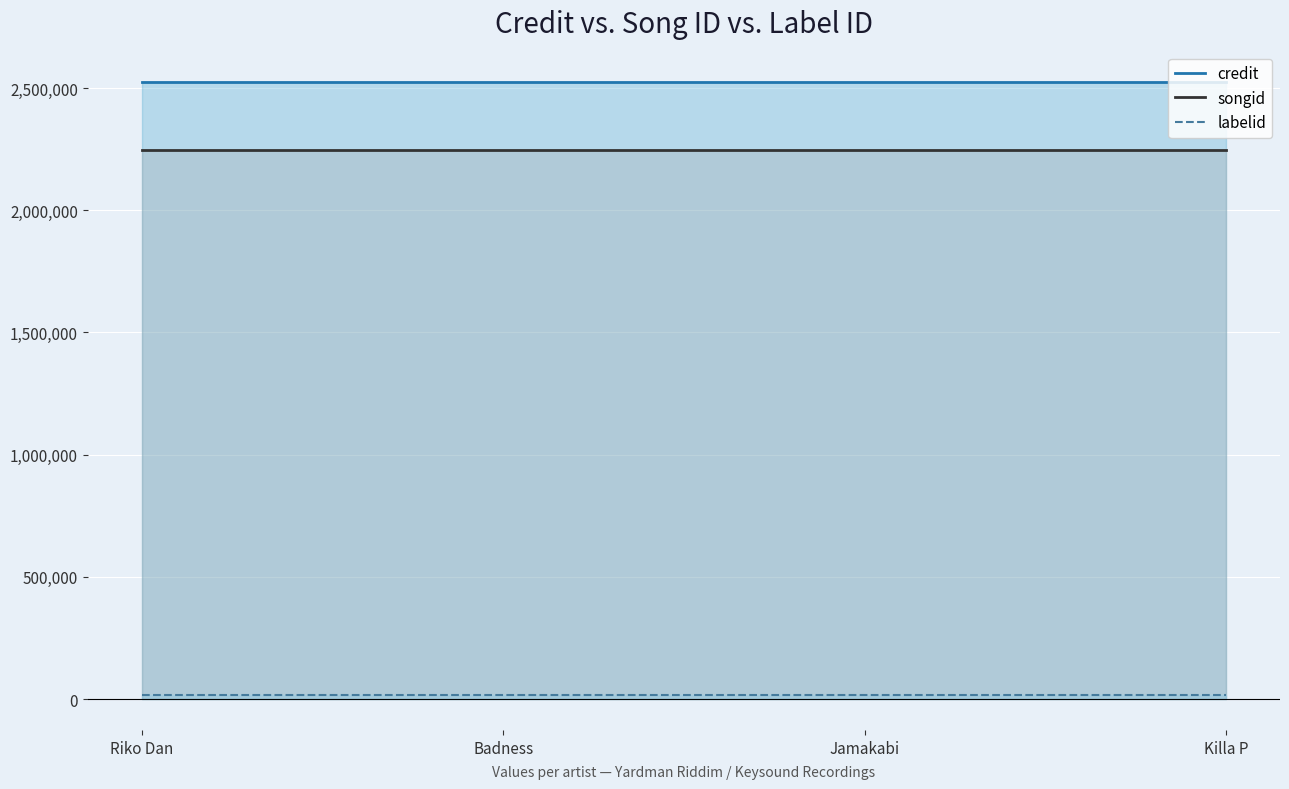

True or false: songid and labelid cross at least once.

False